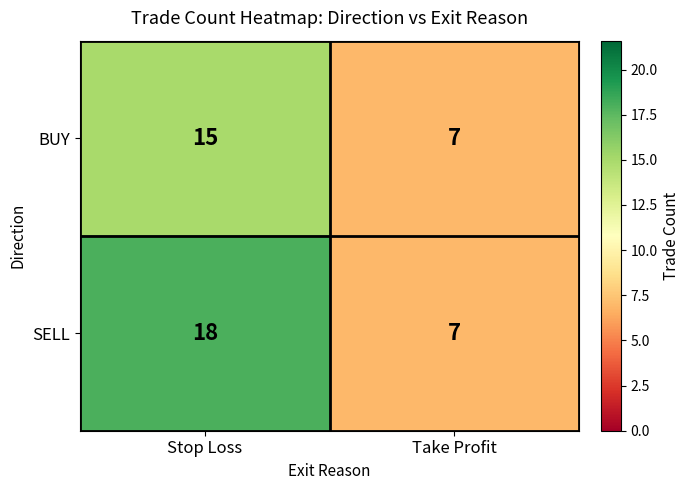

What value does the BUY series have at Take Profit?

7